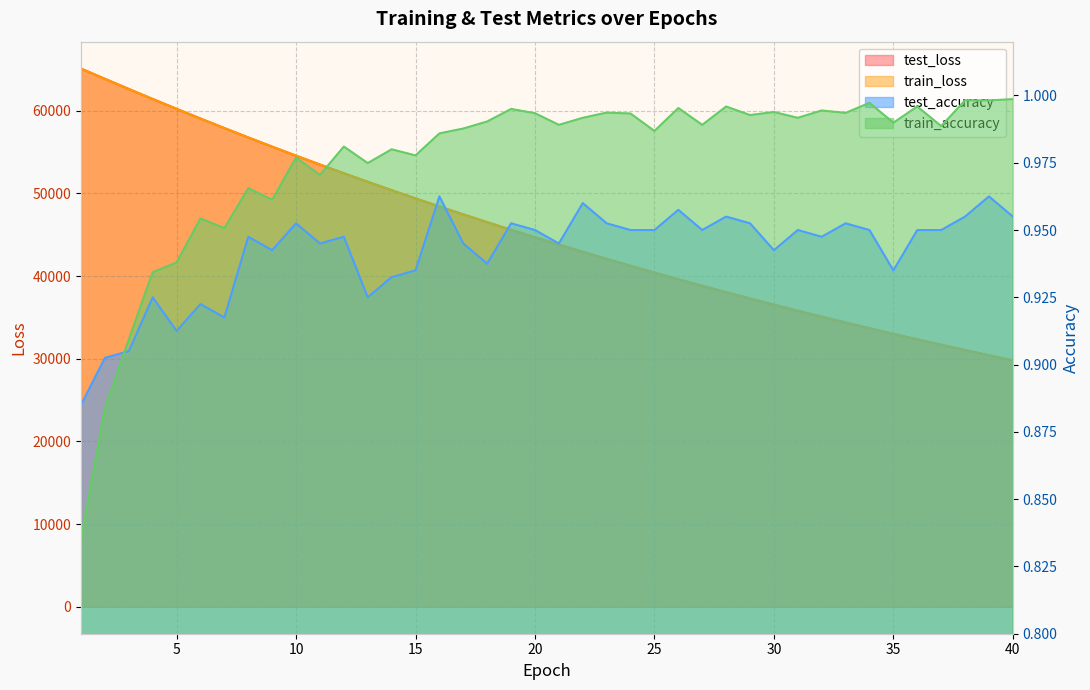

How many test_accuracy values are between 0 and 1?

40